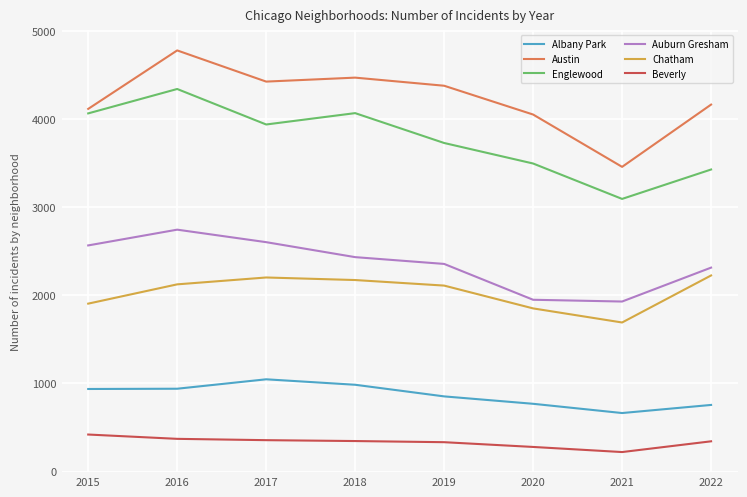

The value of Austin at 2018 is 6626. True or false?

False